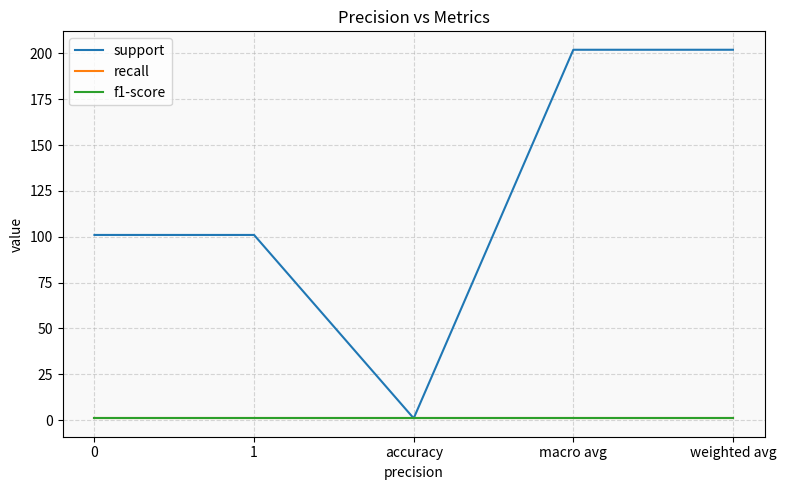

How many lines are shown in the chart?

3